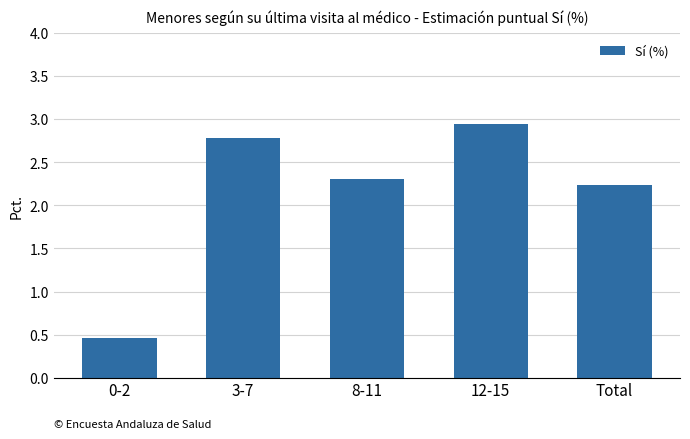

Rank the categories by value from highest to lowest.

12-15, 3-7, 8-11, Total, 0-2